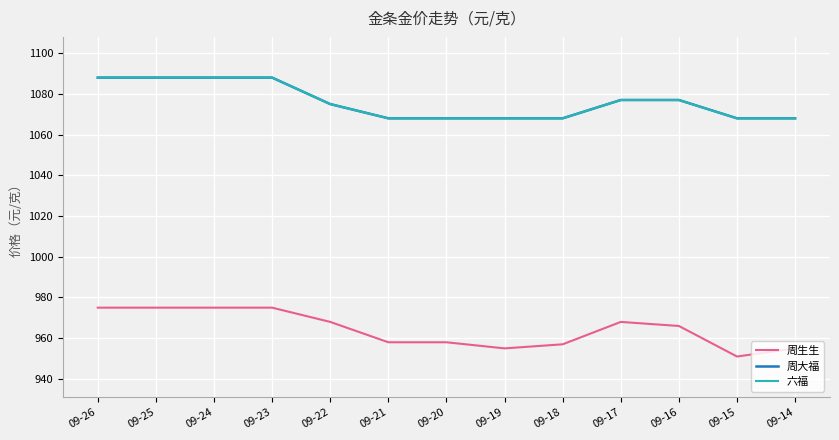

Does the chart display data point markers on the line(s)?

No